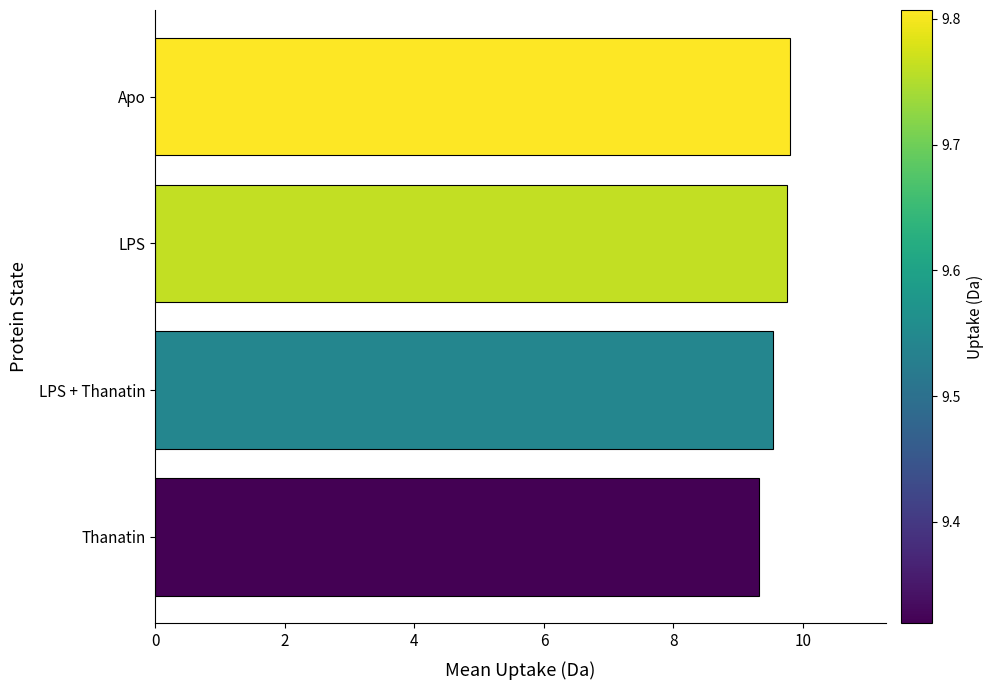

Does the chart contain any negative values?

No